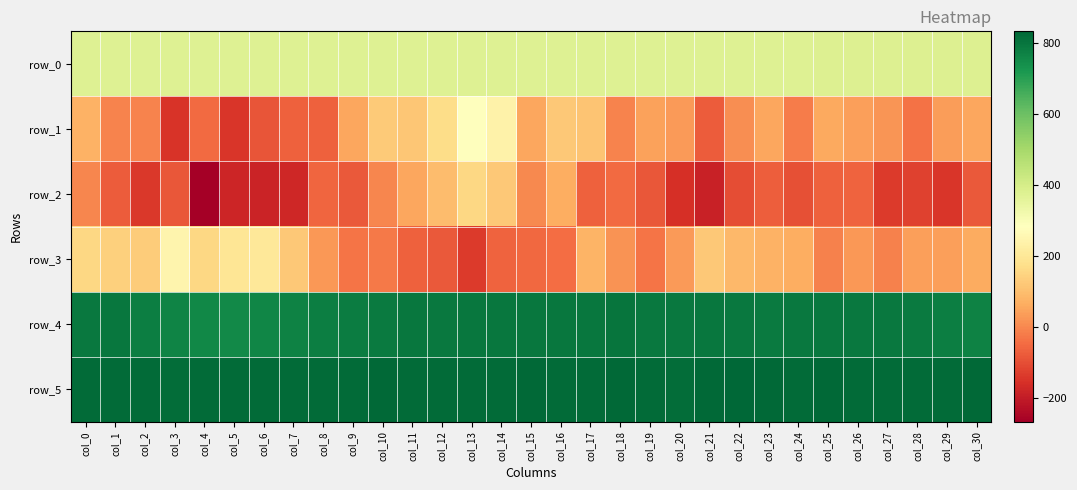

Where is row_4 nearest to the value 777?

col_2